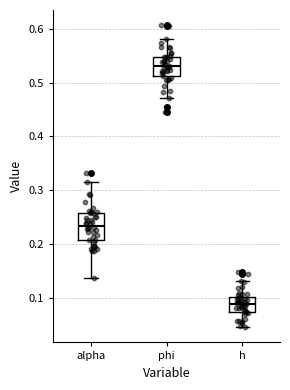

Which box has the lowest median line?

h